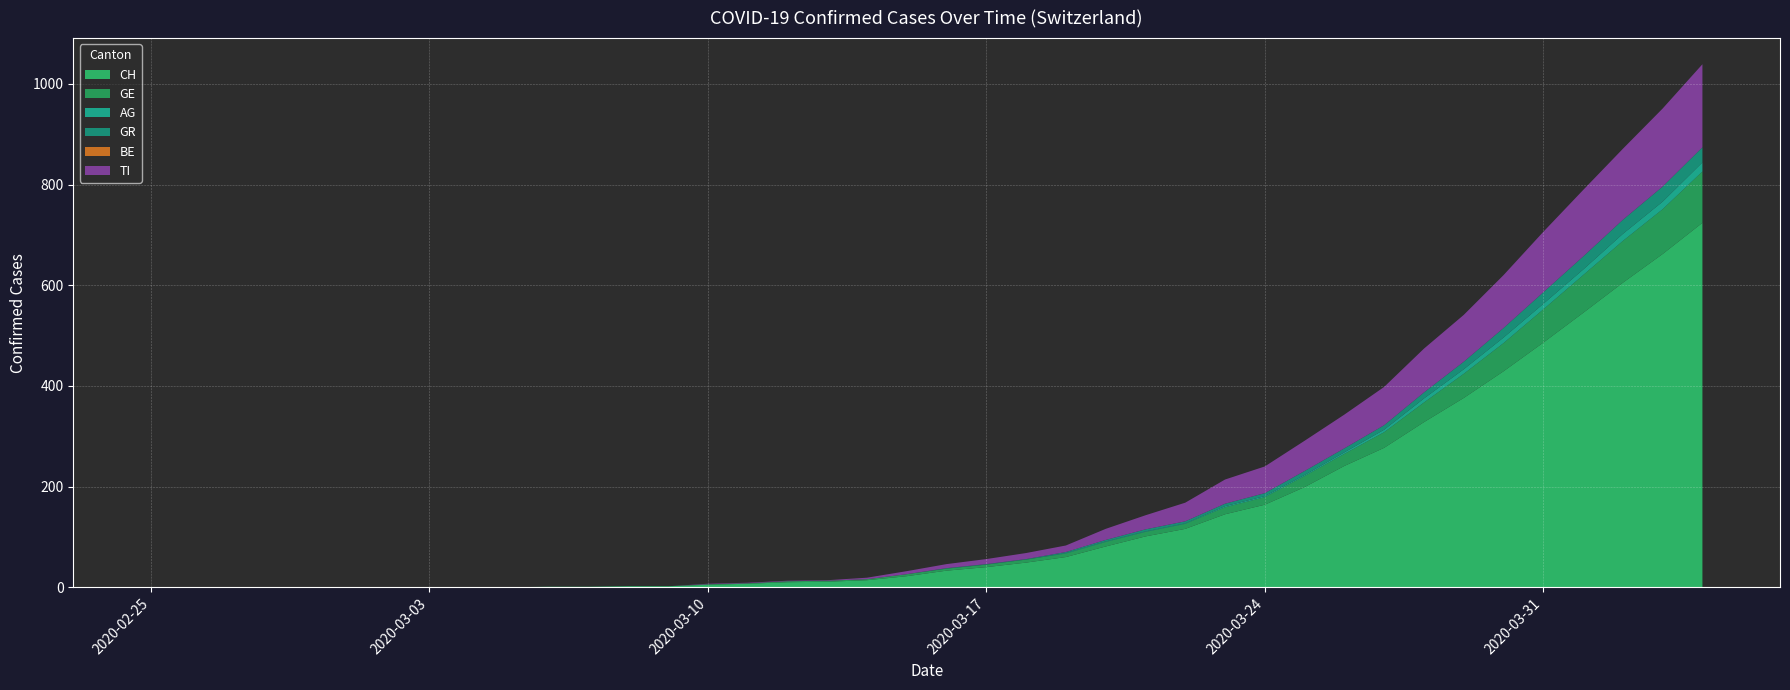

Reading left to right, what are all the values shown in this chart?

CH: 2020-02-25=0	2020-02-26=0	2020-02-27=0	2020-02-28=0	2020-02-29=0	2020-03-01=0	2020-03-02=0	2020-03-03=0	2020-03-04=0	2020-03-05=0	2020-03-06=1	2020-03-07=1	2020-03-08=2	2020-03-09=2	2020-03-10=5	2020-03-11=7	2020-03-12=10	2020-03-13=11	2020-03-14=14	2020-03-15=22	2020-03-16=33	2020-03-17=40	2020-03-18=49	2020-03-19=60	2020-03-20=81	2020-03-21=101	2020-03-22=116	2020-03-23=145	2020-03-24=164	2020-03-25=199	2020-03-26=241	2020-03-27=277	2020-03-28=328	2020-03-29=376	2020-03-30=429	2020-03-31=486	2020-04-01=545	2020-04-02=605	2020-04-03=662	2020-04-04=724
GE: 2020-02-25=0	2020-02-26=0	2020-02-27=0	2020-02-28=0	2020-02-29=0	2020-03-01=0	2020-03-02=0	2020-03-03=0	2020-03-04=0	2020-03-05=0	2020-03-06=0	2020-03-07=0	2020-03-08=0	2020-03-09=0	2020-03-10=1	2020-03-11=1	2020-03-12=2	2020-03-13=2	2020-03-14=2	2020-03-15=4	2020-03-16=4	2020-03-17=5	2020-03-18=6	2020-03-19=7	2020-03-20=9	2020-03-21=9	2020-03-22=10	2020-03-23=14	2020-03-24=15	2020-03-25=22	2020-03-26=24	2020-03-27=31	2020-03-28=39	2020-03-29=48	2020-03-30=56	2020-03-31=66	2020-04-01=75	2020-04-02=83	2020-04-03=89	2020-04-04=102
AG: 2020-02-25=0	2020-02-26=0	2020-02-27=0	2020-02-28=0	2020-02-29=0	2020-03-01=0	2020-03-02=0	2020-03-03=0	2020-03-04=0	2020-03-05=0	2020-03-06=0	2020-03-07=0	2020-03-08=0	2020-03-09=0	2020-03-10=0	2020-03-11=0	2020-03-12=0	2020-03-13=0	2020-03-14=0	2020-03-15=0	2020-03-16=0	2020-03-17=0	2020-03-18=0	2020-03-19=1	2020-03-20=1	2020-03-21=1	2020-03-22=1	2020-03-23=2	2020-03-24=2	2020-03-25=2	2020-03-26=3	2020-03-27=5	2020-03-28=8	2020-03-29=9	2020-03-30=11	2020-03-31=11	2020-04-01=11	2020-04-02=14	2020-04-03=15	2020-04-04=18
GR: 2020-02-25=0	2020-02-26=0	2020-02-27=0	2020-02-28=0	2020-02-29=0	2020-03-01=0	2020-03-02=0	2020-03-03=0	2020-03-04=0	2020-03-05=0	2020-03-06=0	2020-03-07=0	2020-03-08=0	2020-03-09=0	2020-03-10=0	2020-03-11=0	2020-03-12=0	2020-03-13=0	2020-03-14=0	2020-03-15=0	2020-03-16=1	2020-03-17=1	2020-03-18=1	2020-03-19=2	2020-03-20=3	2020-03-21=4	2020-03-22=4	2020-03-23=5	2020-03-24=6	2020-03-25=8	2020-03-26=8	2020-03-27=9	2020-03-28=12	2020-03-29=15	2020-03-30=19	2020-03-31=23	2020-04-01=26	2020-04-02=28	2020-04-03=30	2020-04-04=30
BE: 2020-02-25=0	2020-02-26=0	2020-02-27=0	2020-02-28=0	2020-02-29=0	2020-03-01=0	2020-03-02=0	2020-03-03=0	2020-03-04=0	2020-03-05=0	2020-03-06=0	2020-03-07=0	2020-03-08=0	2020-03-09=0	2020-03-10=0	2020-03-11=0	2020-03-12=0	2020-03-13=0	2020-03-14=0	2020-03-15=0	2020-03-16=0	2020-03-17=0	2020-03-18=0	2020-03-19=0	2020-03-20=0	2020-03-21=0	2020-03-22=0	2020-03-23=0	2020-03-24=0	2020-03-25=0	2020-03-26=0	2020-03-27=0	2020-03-28=0	2020-03-29=0	2020-03-30=0	2020-03-31=0	2020-04-01=0	2020-04-02=0	2020-04-03=0	2020-04-04=0
TI: 2020-02-25=0	2020-02-26=0	2020-02-27=0	2020-02-28=0	2020-02-29=0	2020-03-01=0	2020-03-02=0	2020-03-03=0	2020-03-04=0	2020-03-05=0	2020-03-06=0	2020-03-07=0	2020-03-08=0	2020-03-09=0	2020-03-10=1	2020-03-11=1	2020-03-12=1	2020-03-13=1	2020-03-14=3	2020-03-15=6	2020-03-16=8	2020-03-17=10	2020-03-18=12	2020-03-19=13	2020-03-20=22	2020-03-21=28	2020-03-22=37	2020-03-23=48	2020-03-24=53	2020-03-25=60	2020-03-26=67	2020-03-27=76	2020-03-28=87	2020-03-29=93	2020-03-30=105	2020-03-31=120	2020-04-01=132	2020-04-02=141	2020-04-03=155	2020-04-04=165